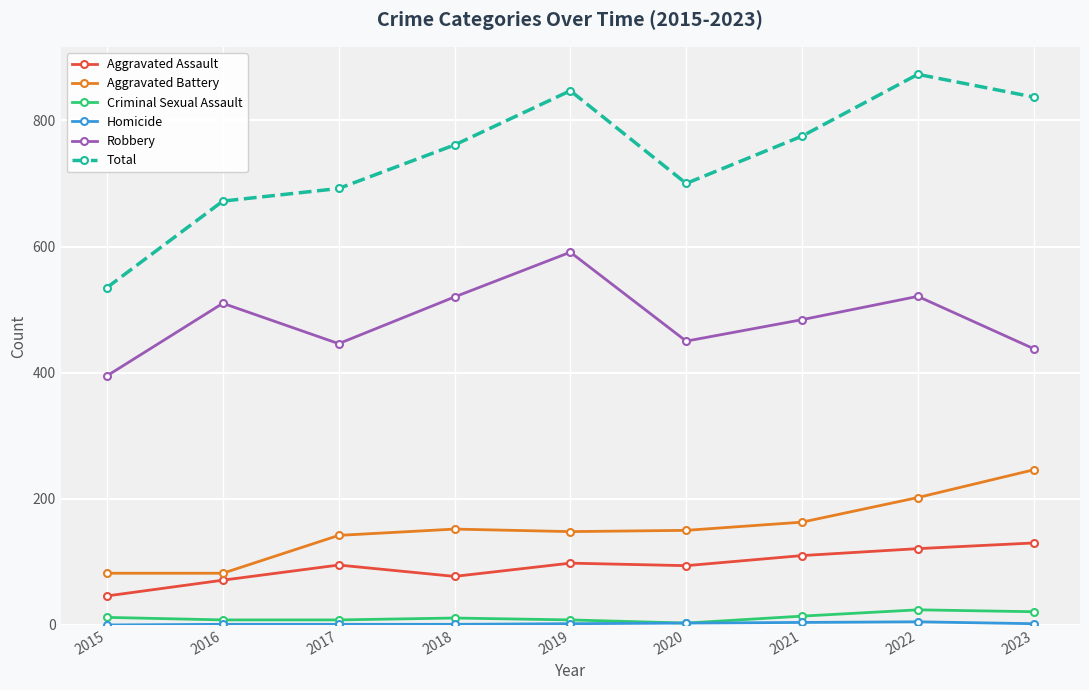

At which label is Robbery closest to 493?

2021